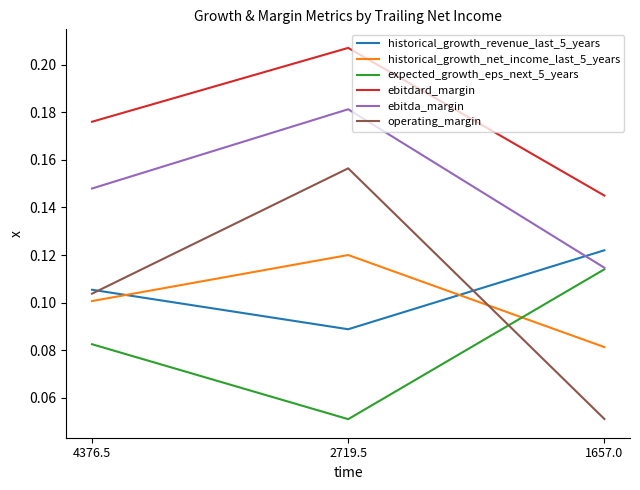

What position from the left is 2719.5?

2